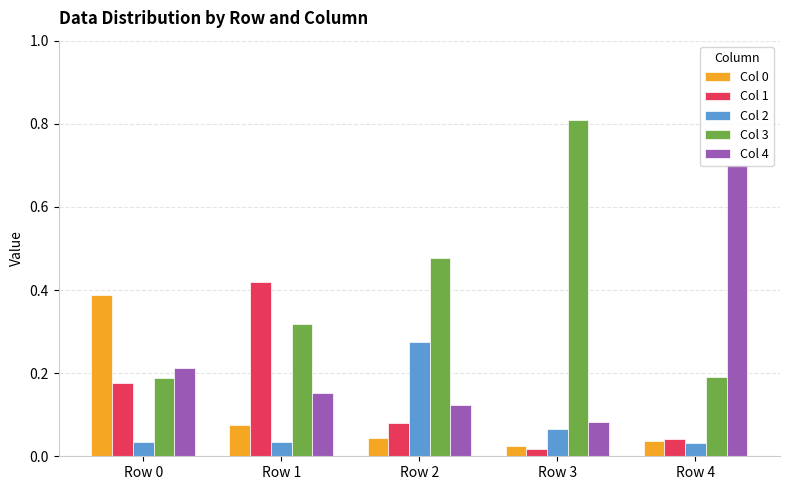

True or false: Col 3 has a value of 0.8 at Row 3.

True